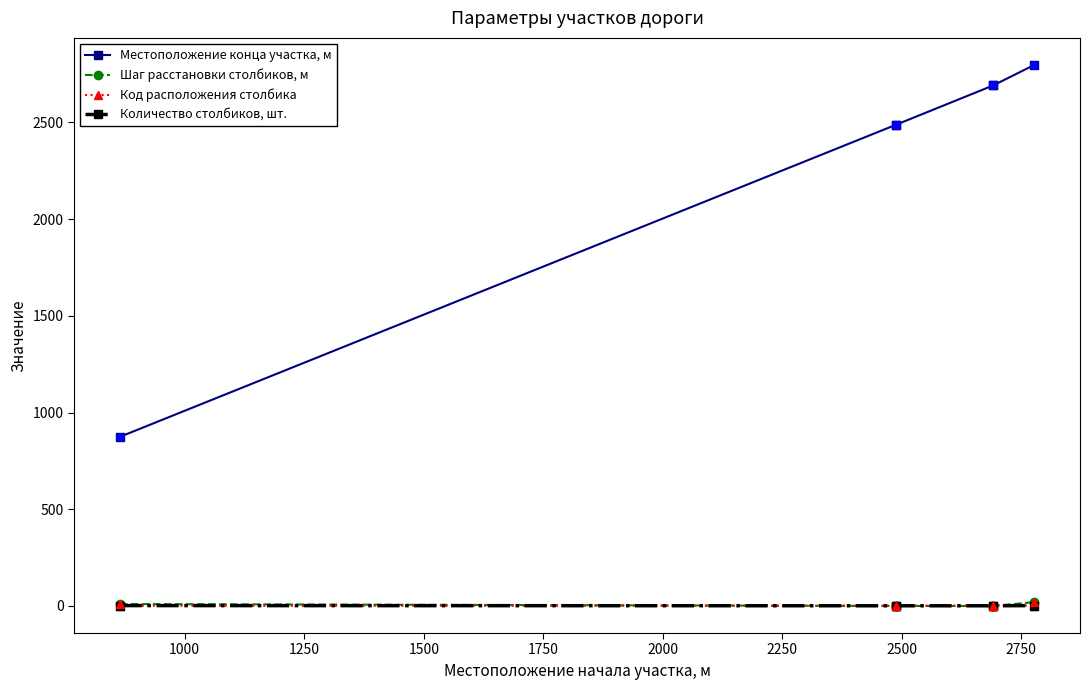

What are all the series names shown in the legend?

Местоположение конца участка, м, Шаг расстановки столбиков, м, Код расположения столбика, Количество столбиков, шт.